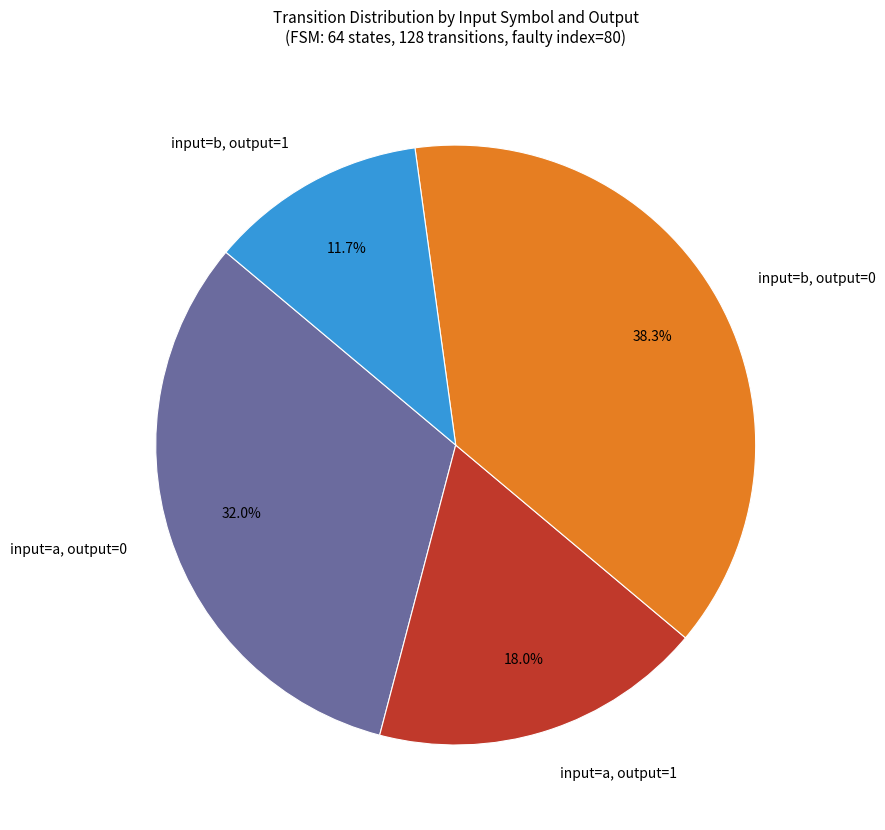

Rank the categories by value from lowest to highest.

input=b, output=1, input=a, output=1, input=a, output=0, input=b, output=0